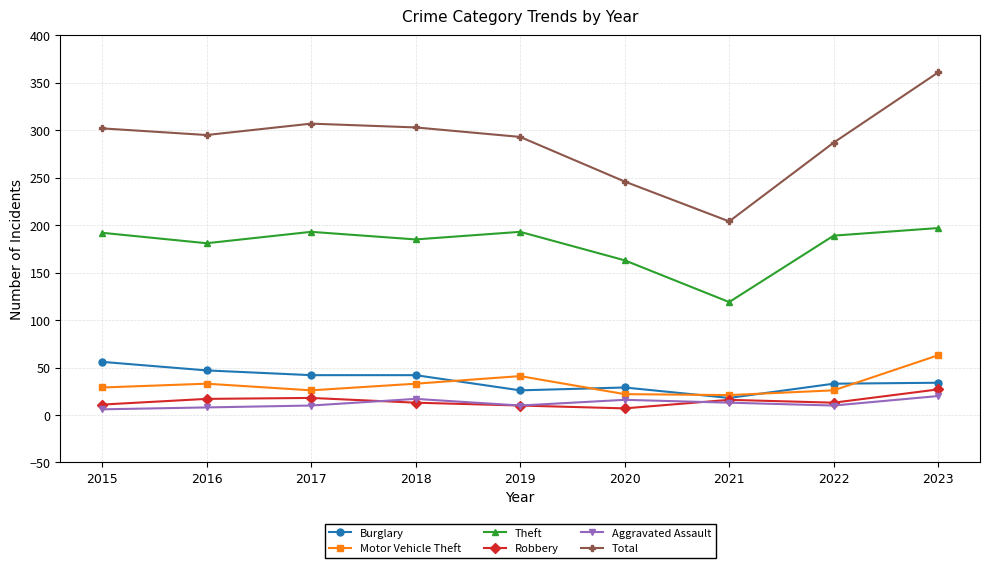

True or false: Robbery has more than 0 interior local peaks.

True